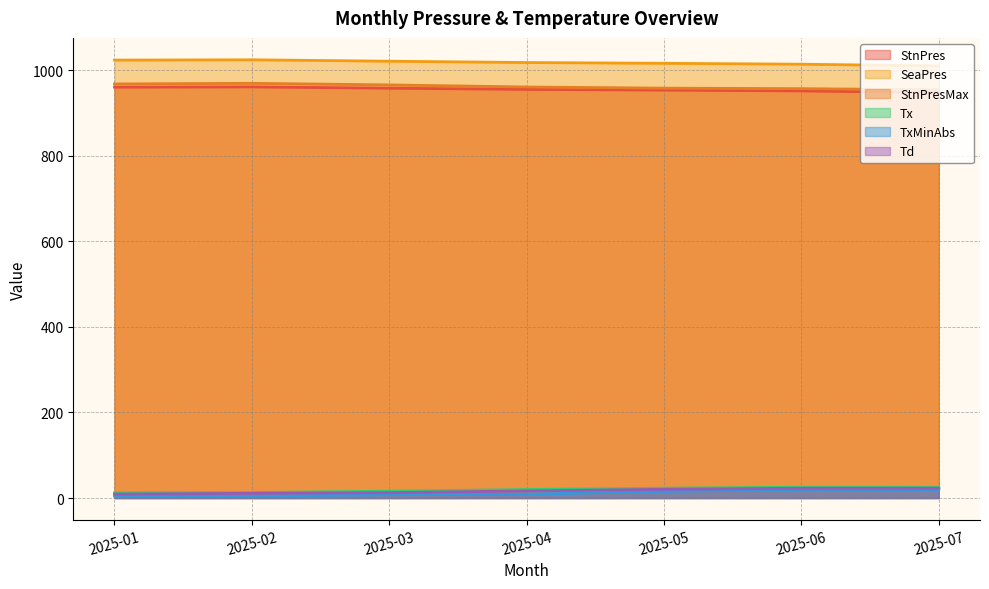

In TxMinAbs, how many points are lower than both neighbors (excluding endpoints)?

1